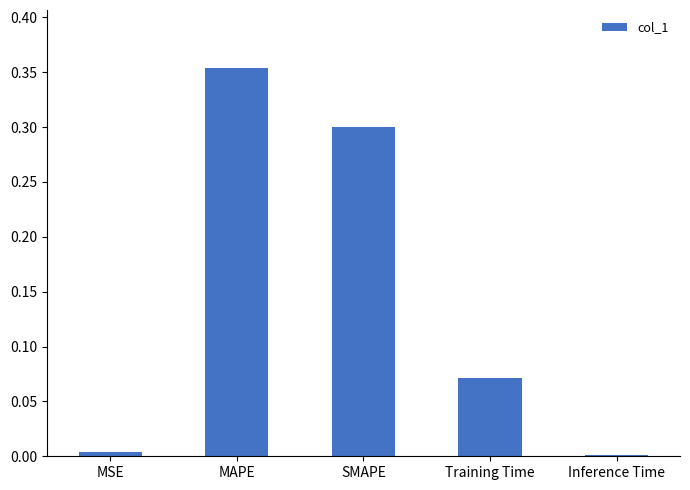

Does the chart contain stacked bars?

No